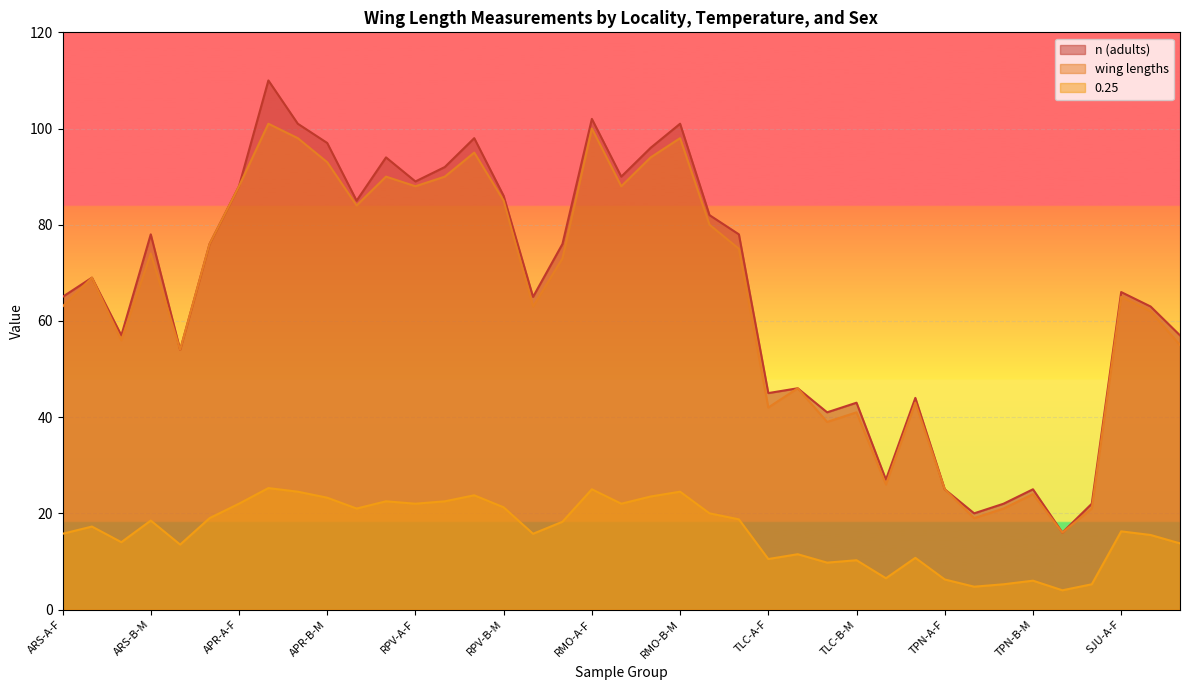

True or false: 0.25 and wing lengths cross at least once.

False